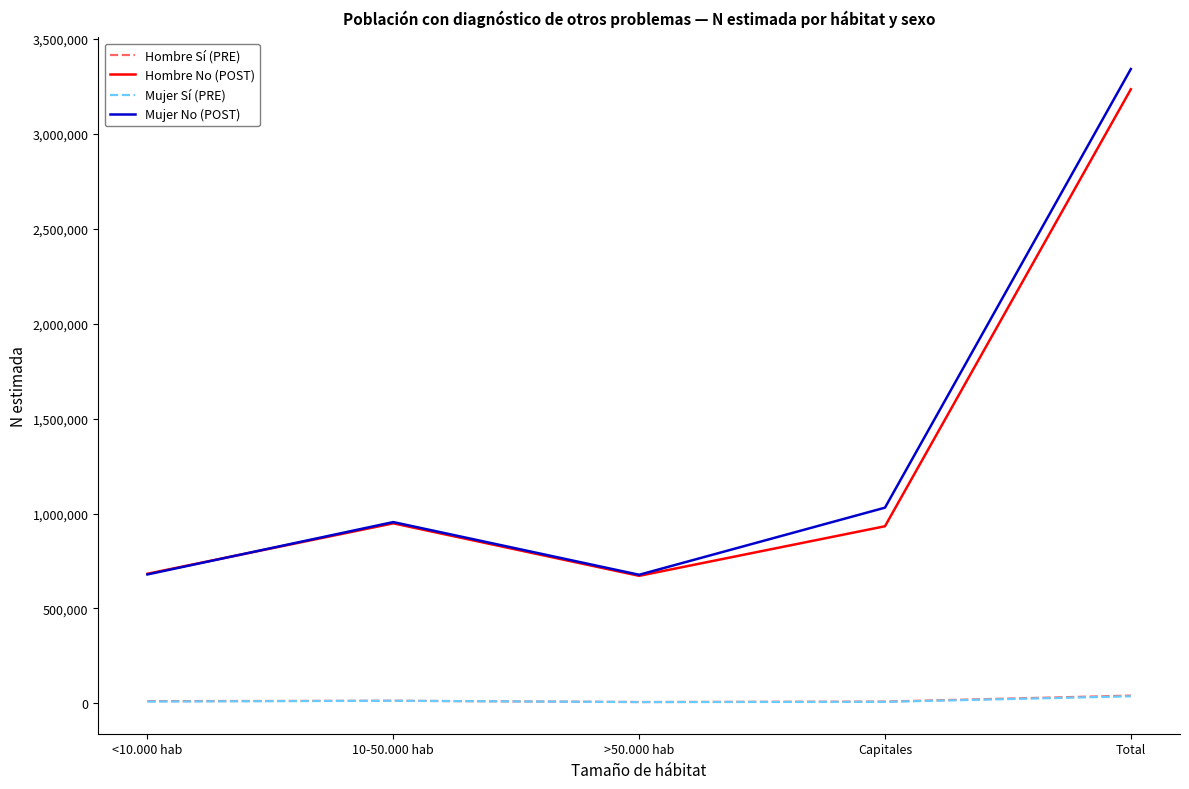

Where is Hombre No (POST) nearest to the value 1953773?

10-50.000 hab